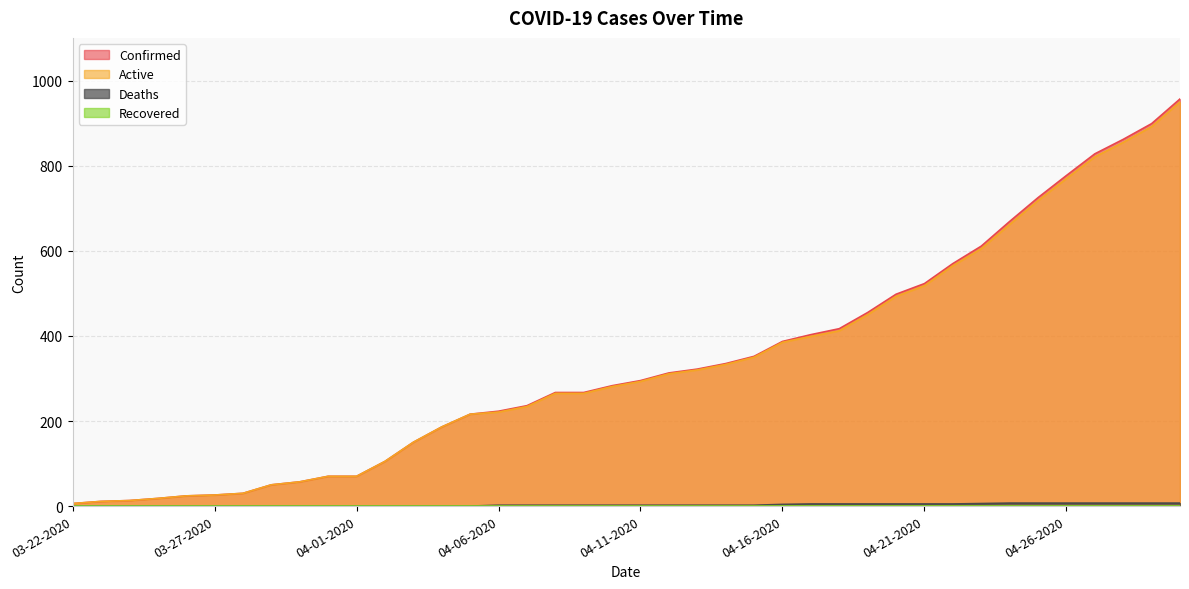

Which category has the lowest value in the Deaths series?

03-22-2020